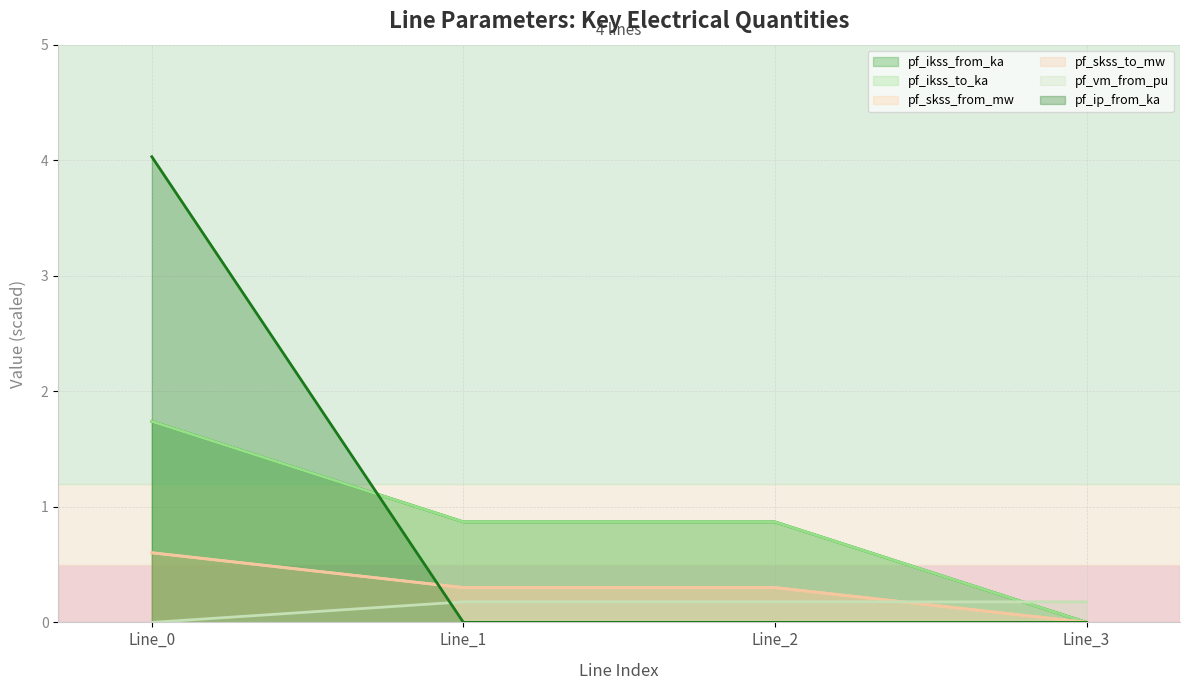

What is the approximate value of pf_ikss_to_ka at Line_0?

1.7